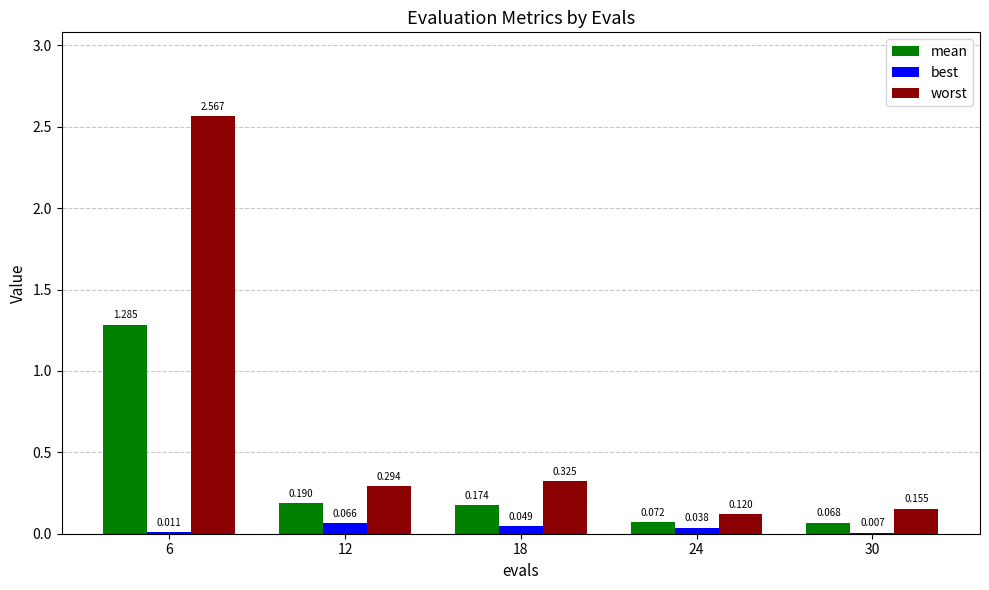

Which series changed the most between 12 and 18?

worst